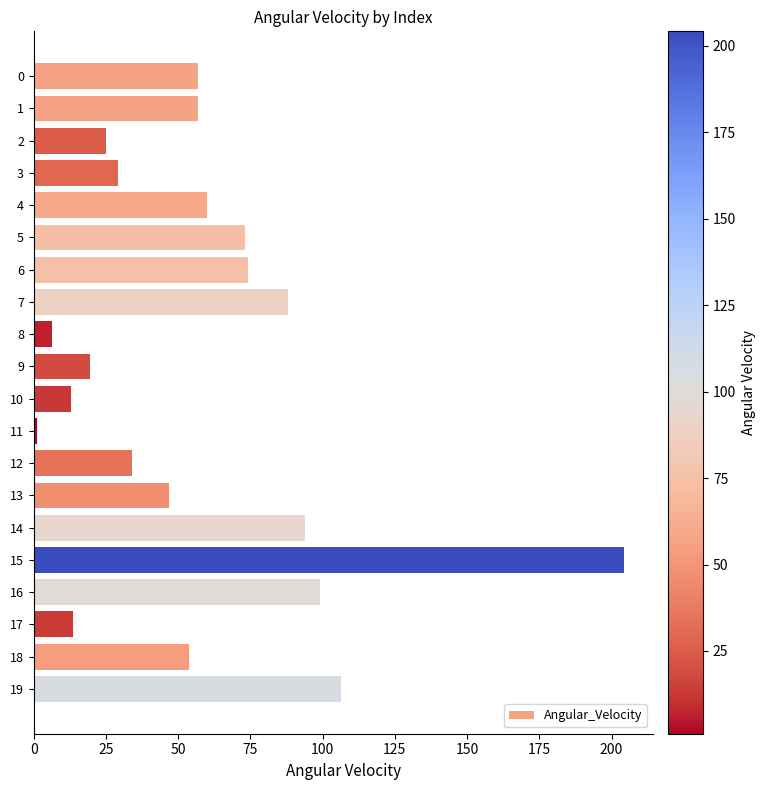

What is the difference between the second highest and second lowest values?

100.1